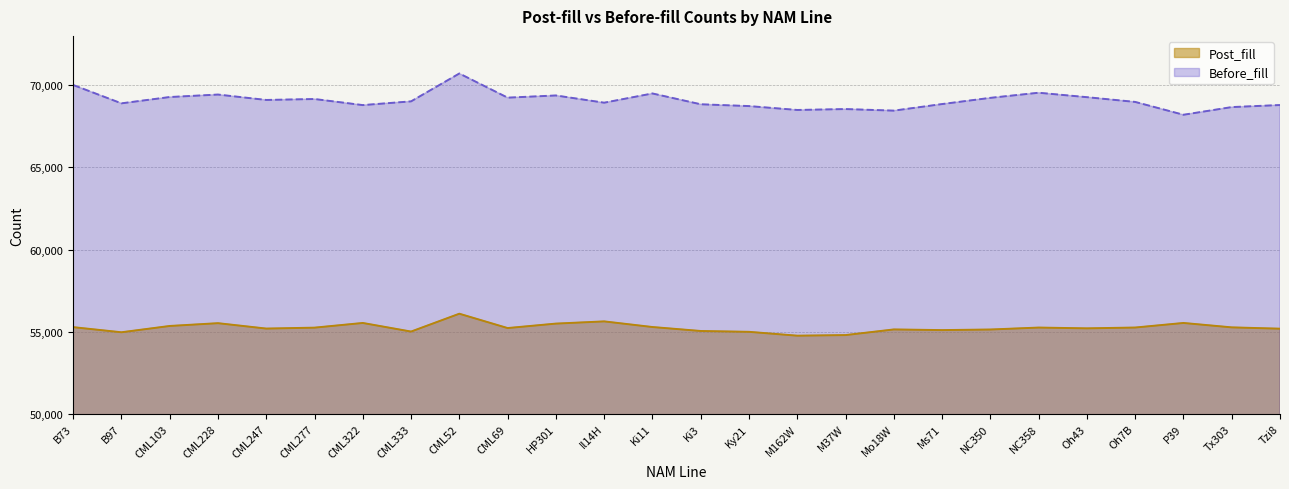

The Post_fill series shows 15895 at Tx303. True or false?

False